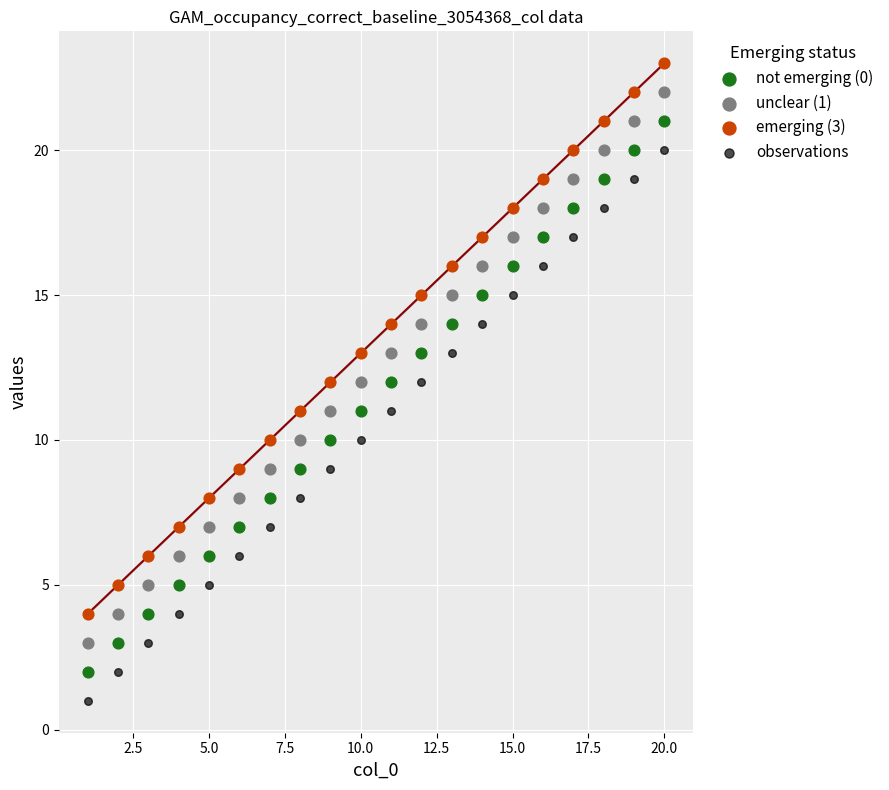

Which series contains the highest Y value?

emerging (3)